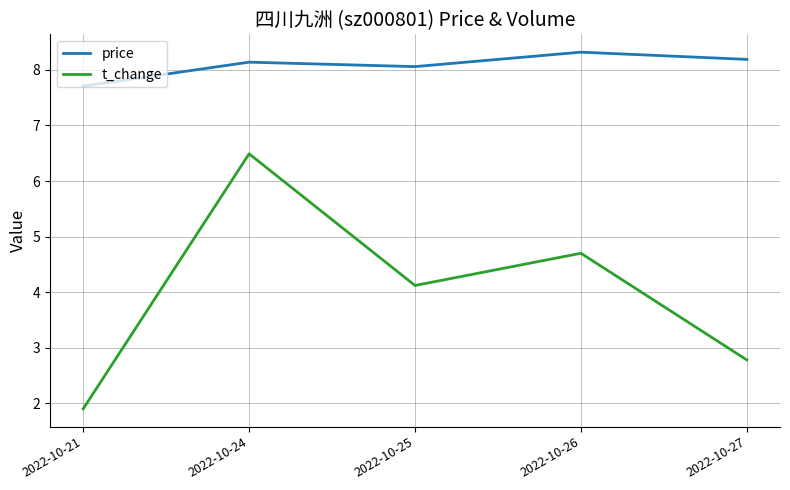

Is this an area chart (filled region under the line)?

No